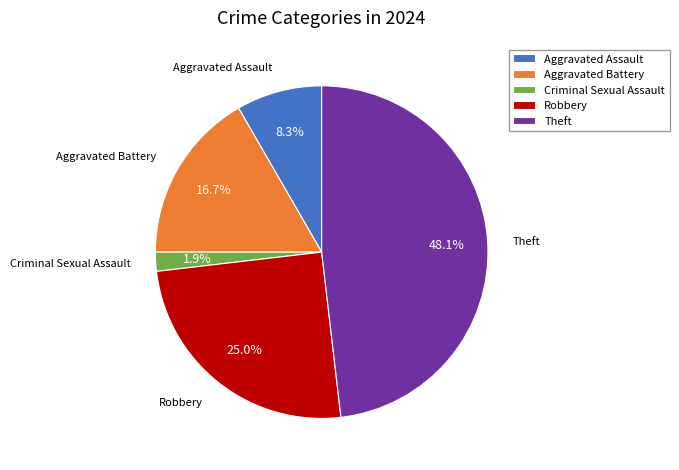

Rank the categories by value from highest to lowest.

Theft, Robbery, Aggravated Battery, Aggravated Assault, Criminal Sexual Assault